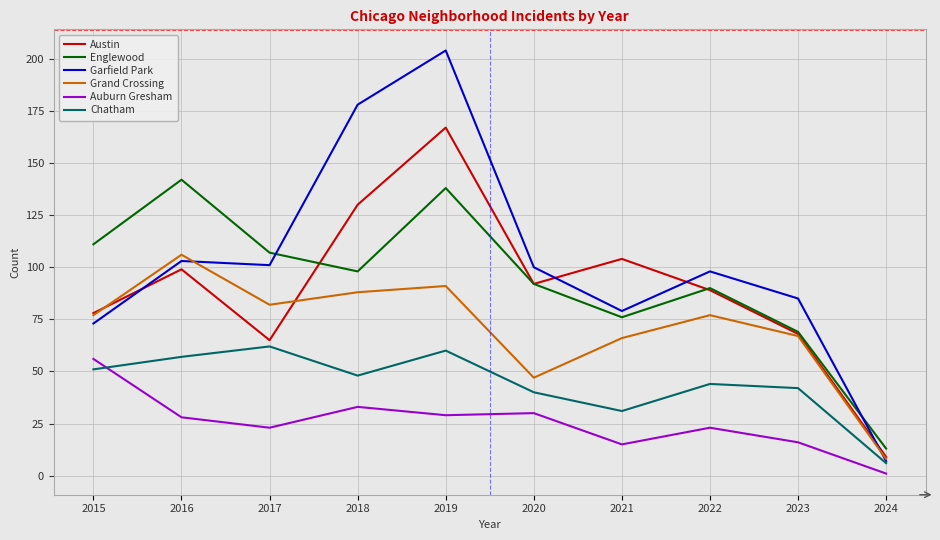

Read the Auburn Gresham value at 2016, to the nearest 10.

30